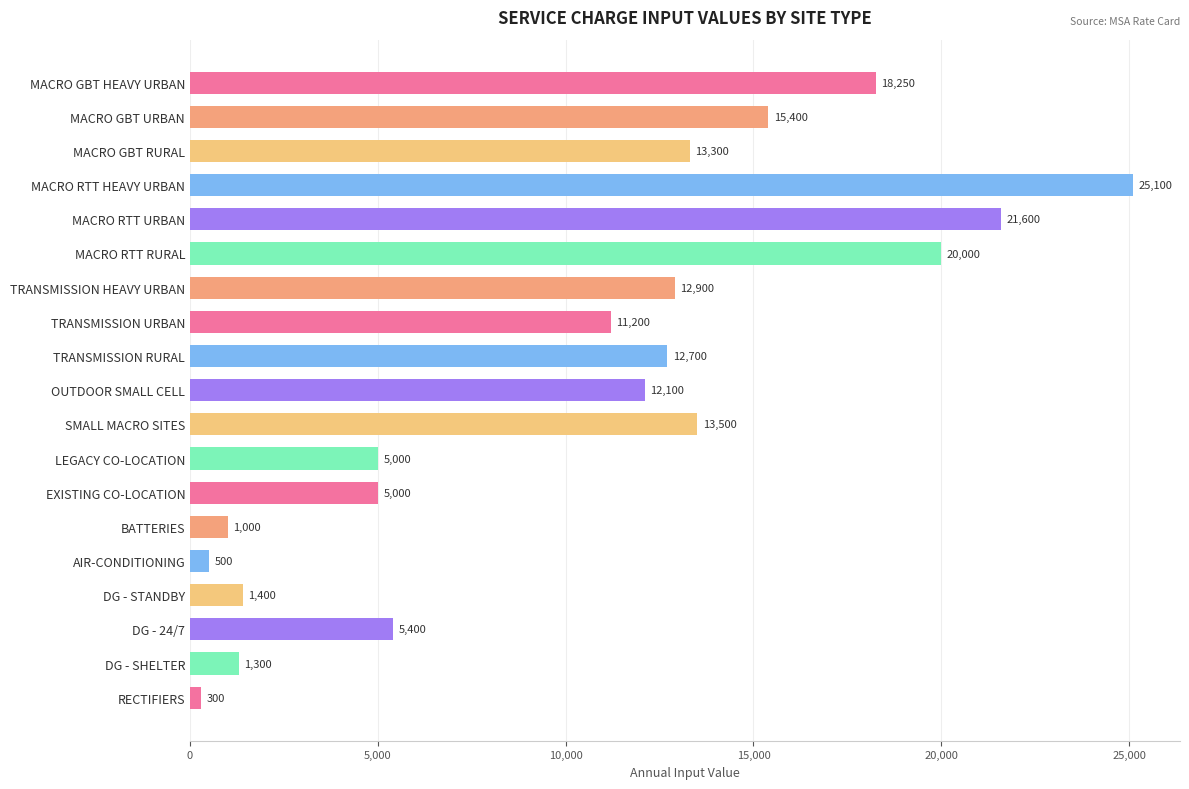

What is the maximum value shown in the chart?

25100